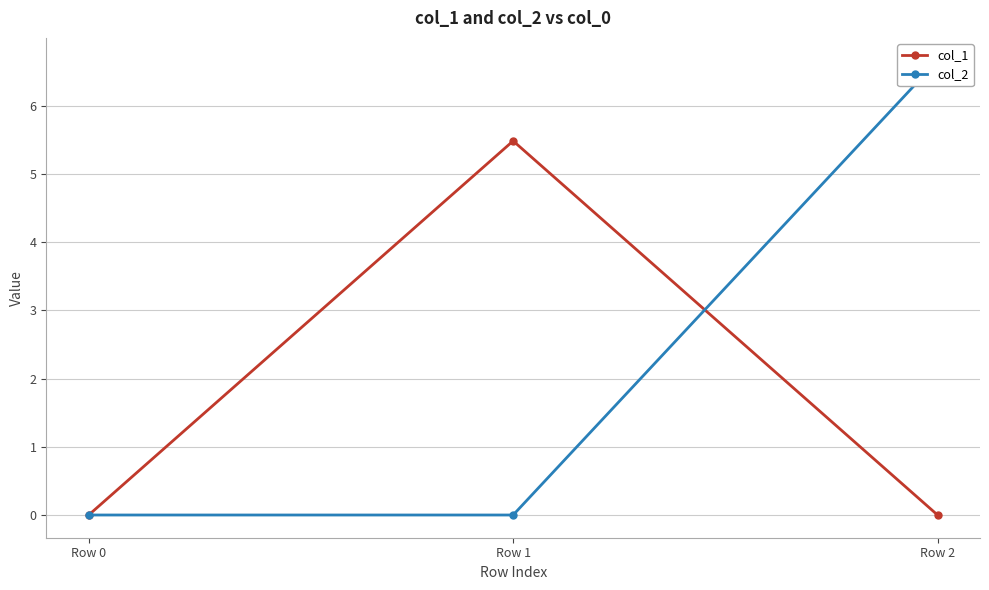

How many lines are shown in the chart?

2